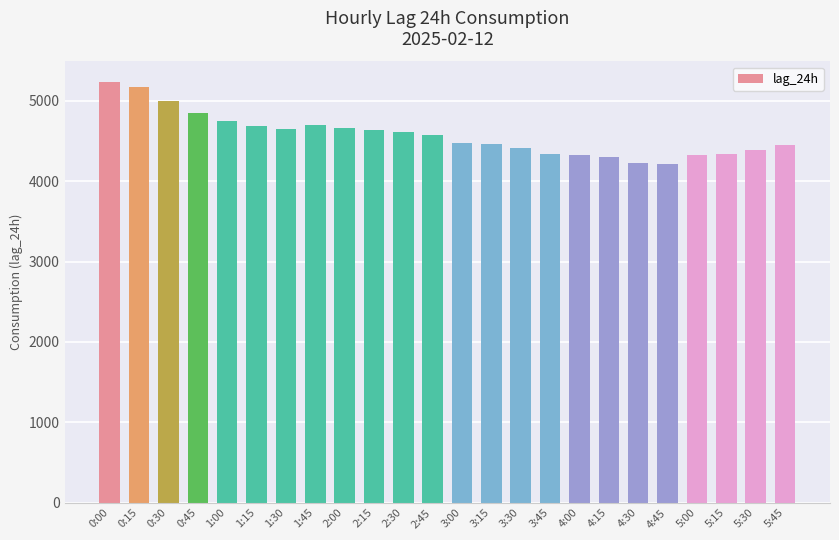

What position from the right is 1:15?

19